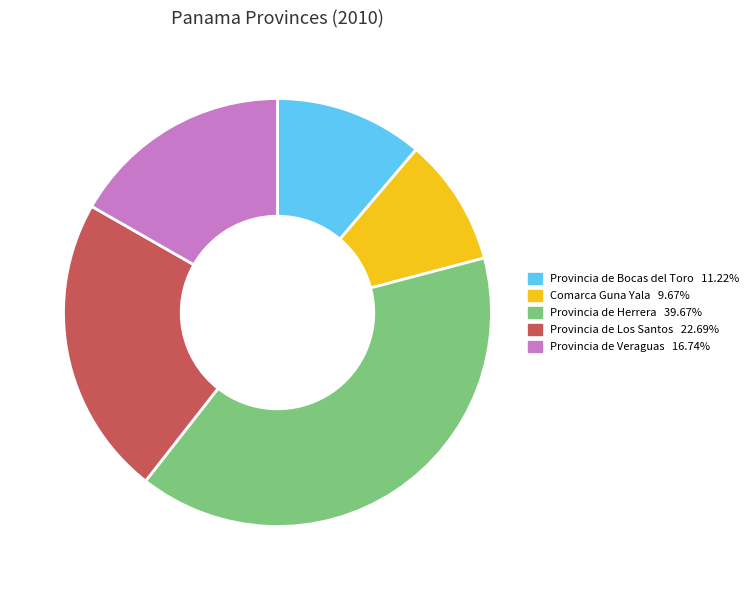

How many segments does this pie chart have?

5